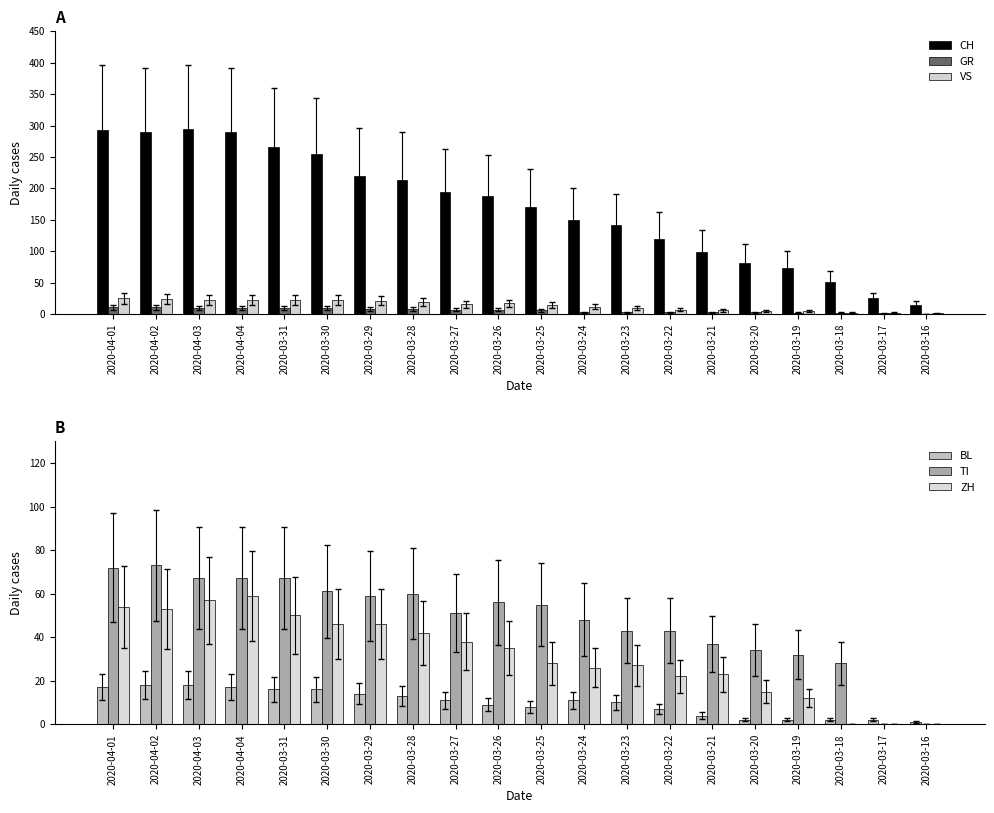

Rank the categories by TI value from lowest to highest.

2020-03-17, 2020-03-16, 2020-03-18, 2020-03-19, 2020-03-20, 2020-03-21, 2020-03-23, 2020-03-22, 2020-03-24, 2020-03-27, 2020-03-25, 2020-03-26, 2020-03-29, 2020-03-28, 2020-03-30, 2020-04-03, 2020-04-04, 2020-03-31, 2020-04-01, 2020-04-02